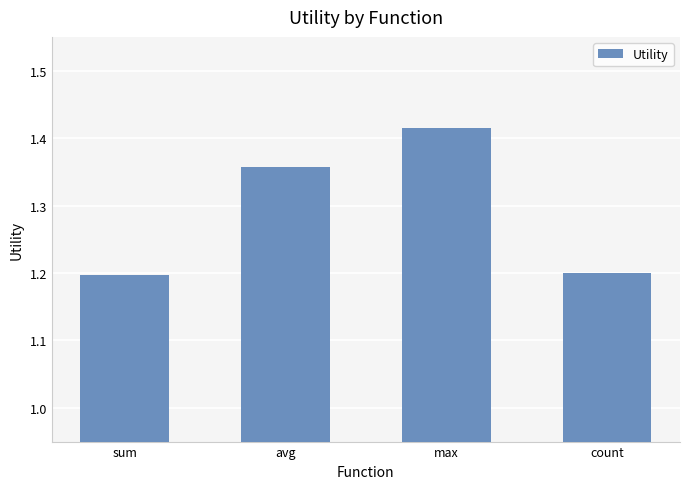

What is the average value?

1.3